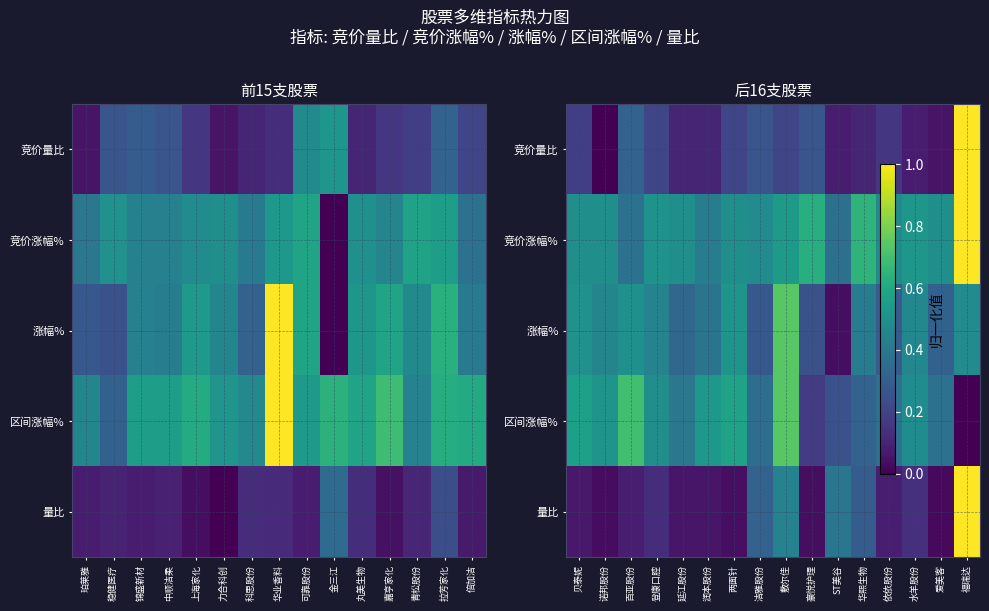

What is the highest value of the 量比 series?

1.0